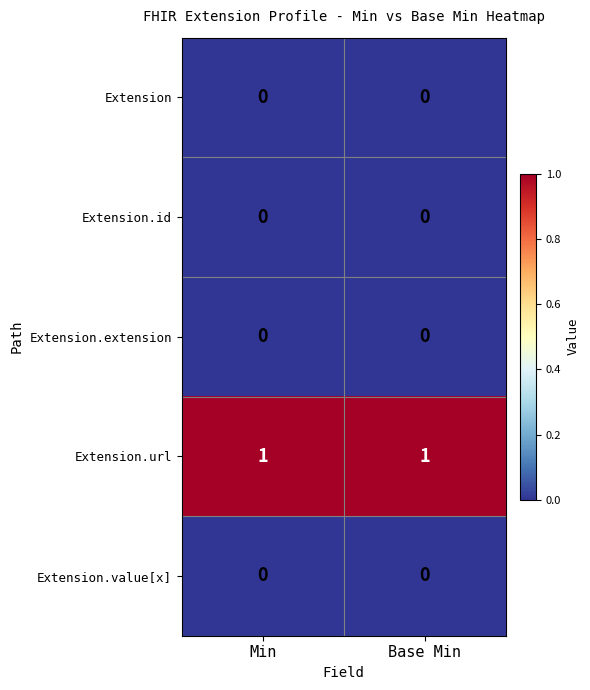

The Extension series shows 0 at Min. True or false?

True